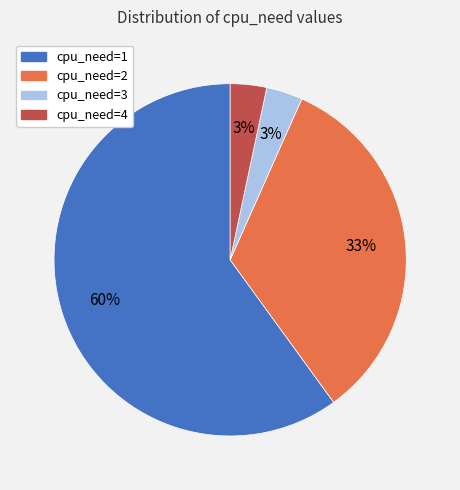

Count the number of slices in the pie.

4